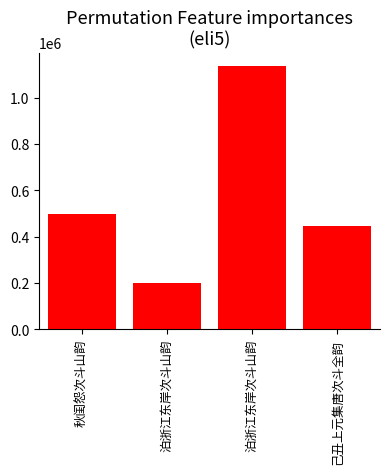

How many distinct data groups are displayed?

1